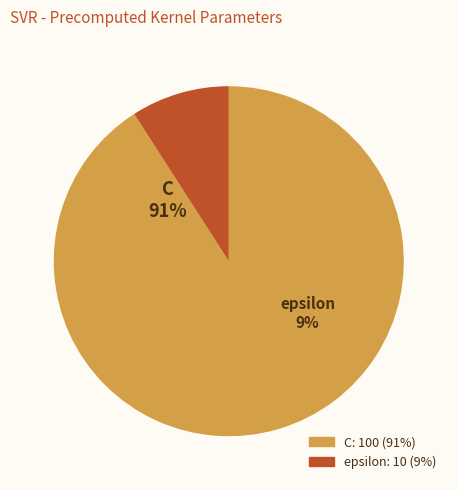

What percentage is the C slice, to the nearest percent?

91%